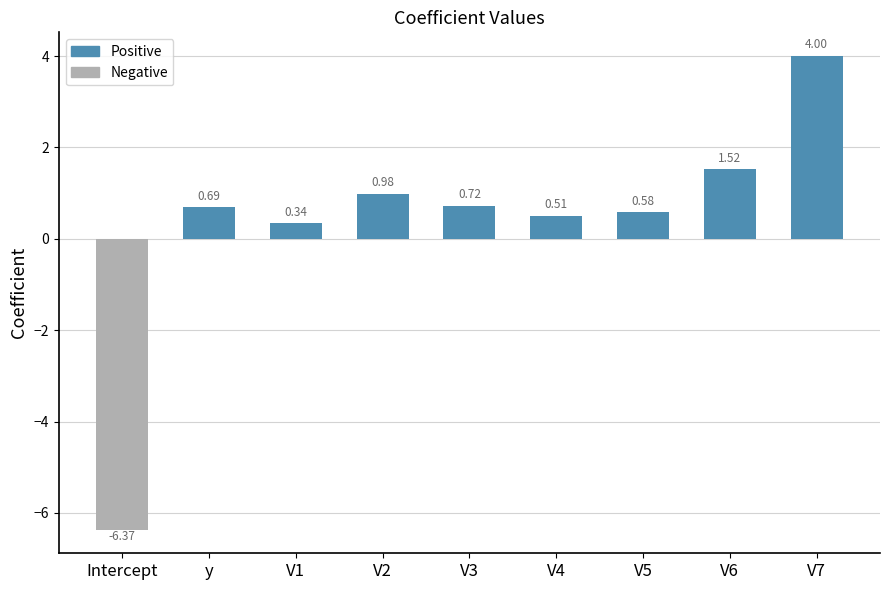

What is the difference between the maximum and second lowest values?

3.7